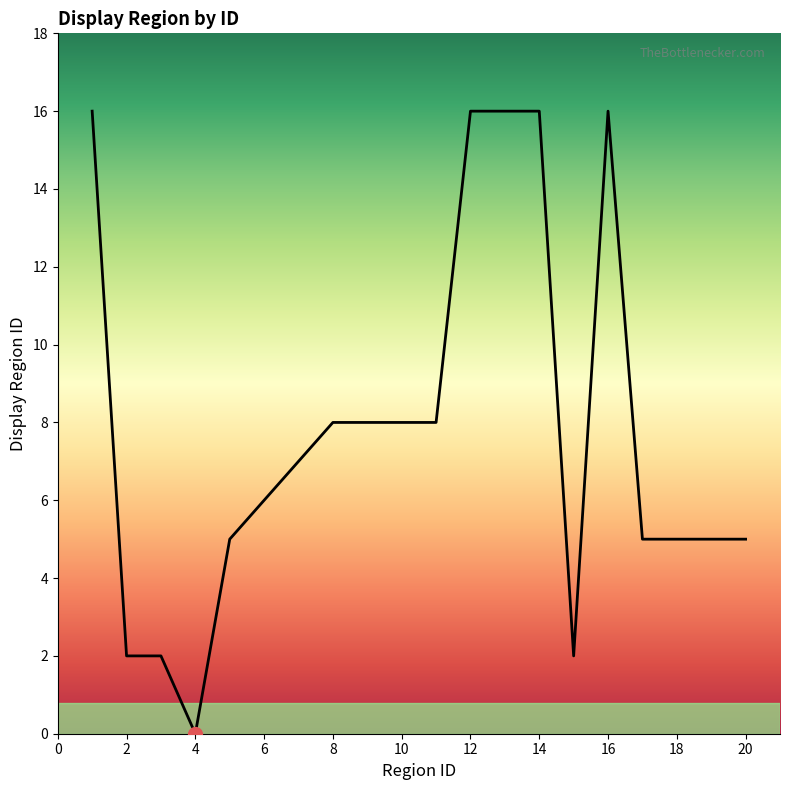

What is the greatest value displayed?

16